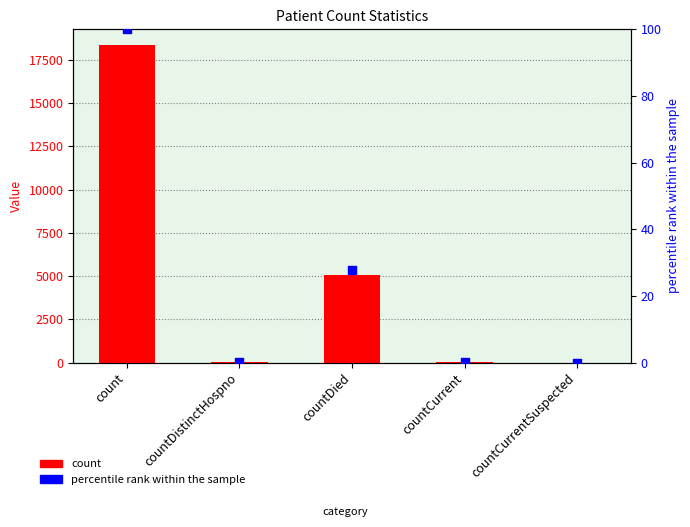

At which category is the sum across all series the highest?

count